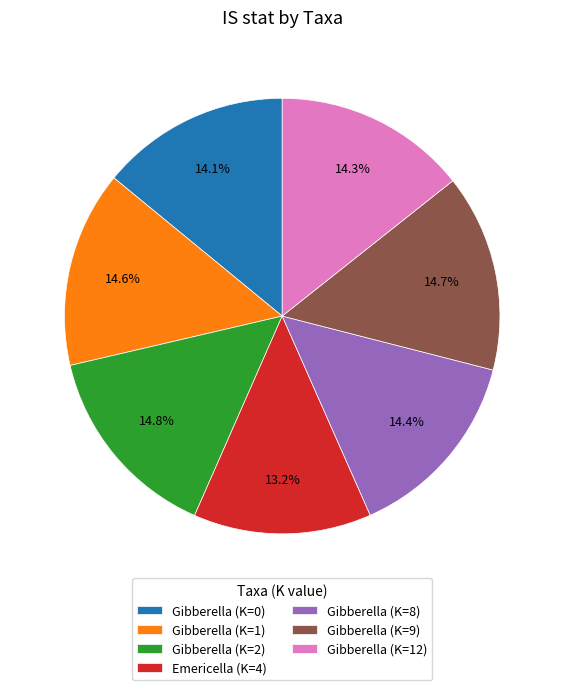

Count the number of slices in the pie.

7